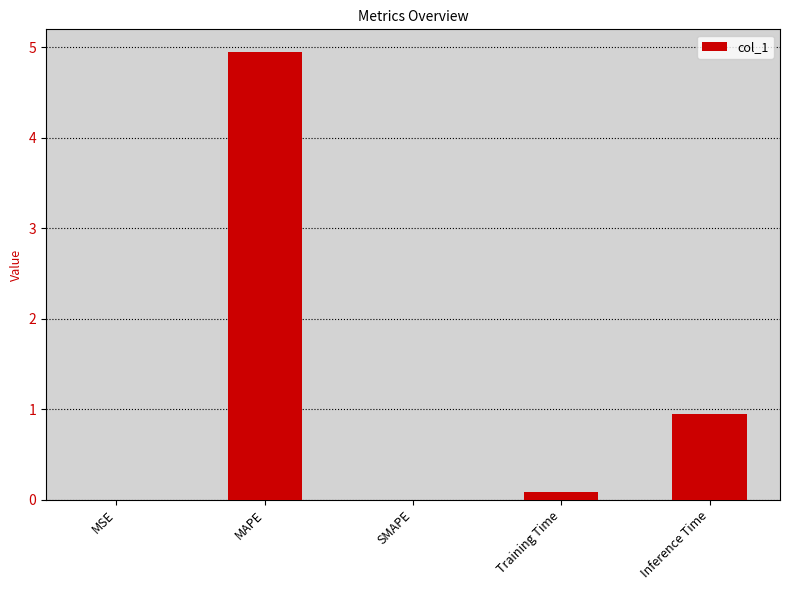

What is the sum of the values at MAPE and SMAPE?

5.0